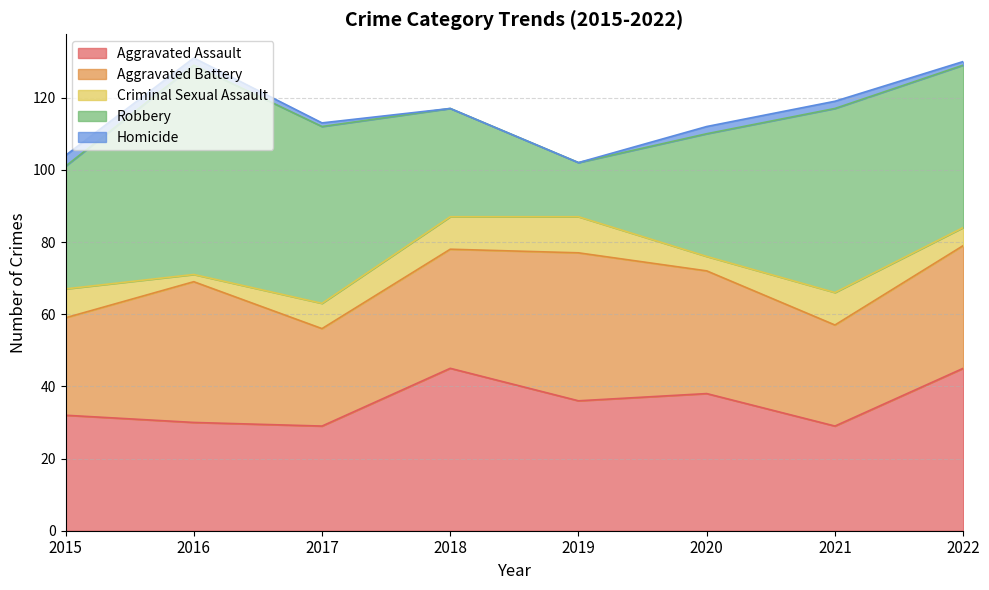

The Aggravated Battery series shows 8 at 2021. True or false?

False